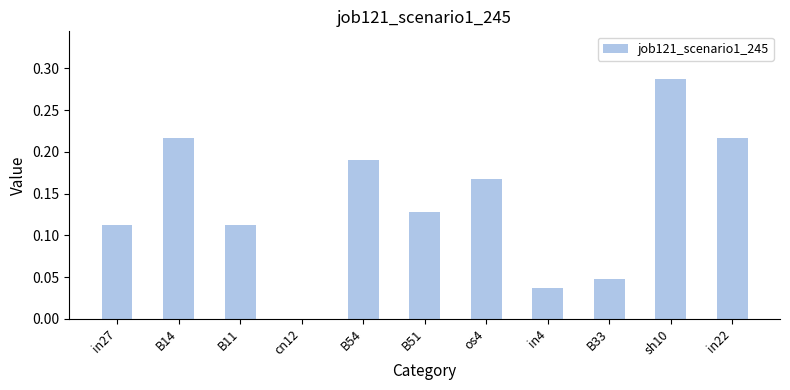

How many series are shown in this chart?

1